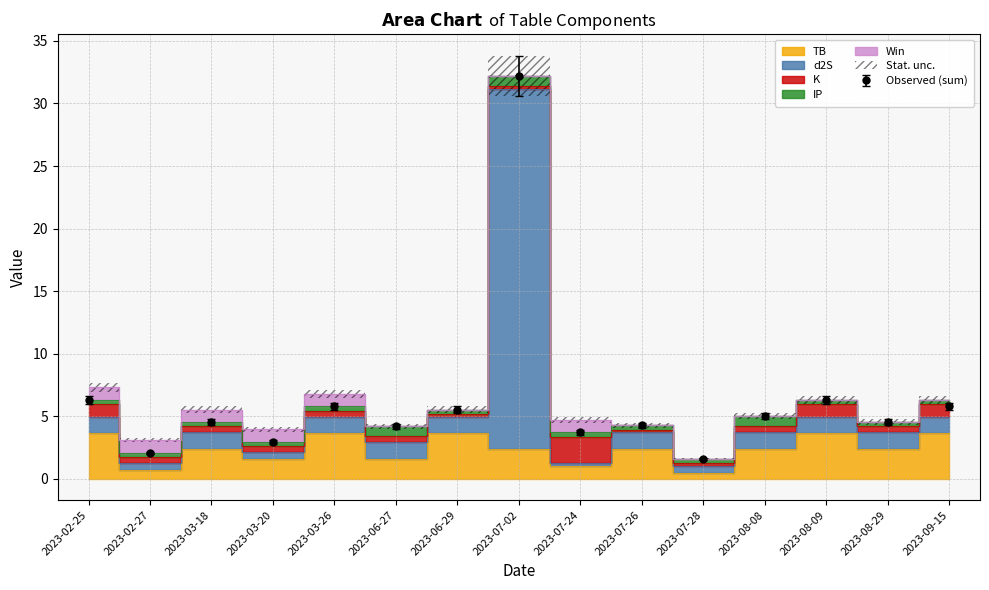

Reading right to left, list all the values displayed in this chart.

TB: 3.6	2.4	3.6	2.4	0.5	2.4	1.1	2.4	3.6	1.6	3.6	1.6	2.4	0.7	3.6
d2S: 1.3	1.3	1.3	1.3	0.5	1.3	0.2	28.8	1.3	1.3	1.3	0.5	1.3	0.5	1.3
K: 1.0	0.5	1.0	0.5	0.2	0.2	2.1	0.2	0.2	0.5	0.5	0.5	0.5	0.5	1.0
IP: 0.3	0.3	0.3	0.8	0.3	0.3	0.3	0.8	0.3	0.8	0.3	0.3	0.3	0.3	0.3
Win: 0.0	0.0	0.0	0.0	0.0	0.0	1.0	0.0	0.0	0.0	1.0	1.0	1.0	1.0	1.0